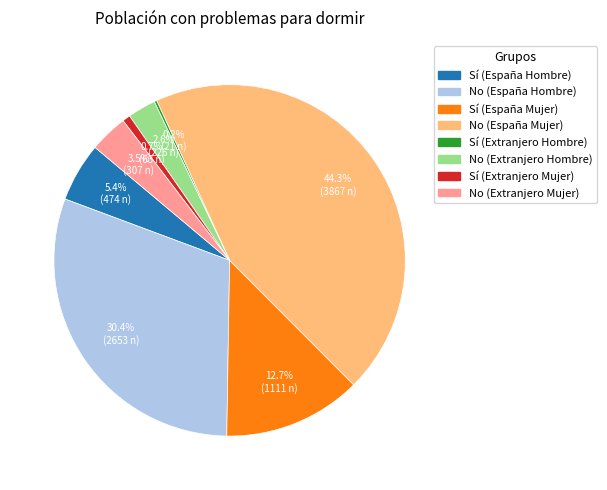

Do Sí (Extranjero Mujer) and Sí (España Mujer) together represent more than half of the pie?

No